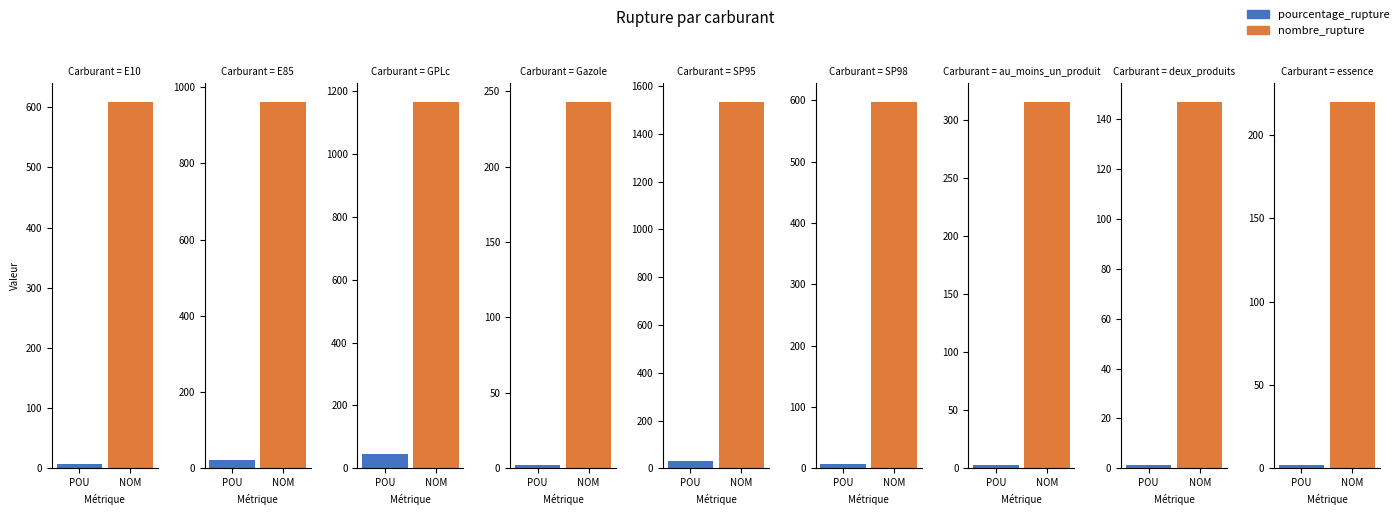

Read the nombre_rupture value at Gazole.

243.0